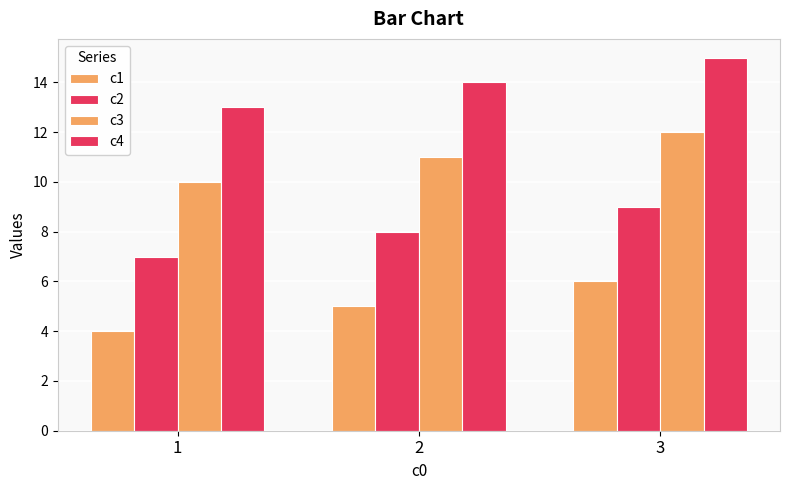

Rank the categories by c4 value from highest to lowest.

3, 2, 1